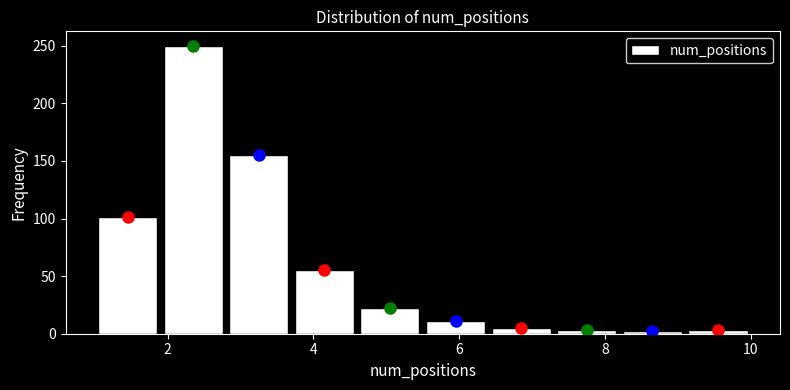

Reading left to right, list every bar in this chart as the range it spans on the x-axis followed by its height. Neither the bar edges nor the heights are printed on the chart, so give them approximately, as read against the axes.

1.0 to 1.9: 100
1.9 to 2.8: 250
2.8 to 3.7: 155
3.7 to 4.6: 55
4.6 to 5.5: 20
5.5 to 6.4: 10
6.4 to 7.3: 5
7.3 to 8.2: under 5
8.2 to 9.1: under 5
9.1 to 10.0: under 5